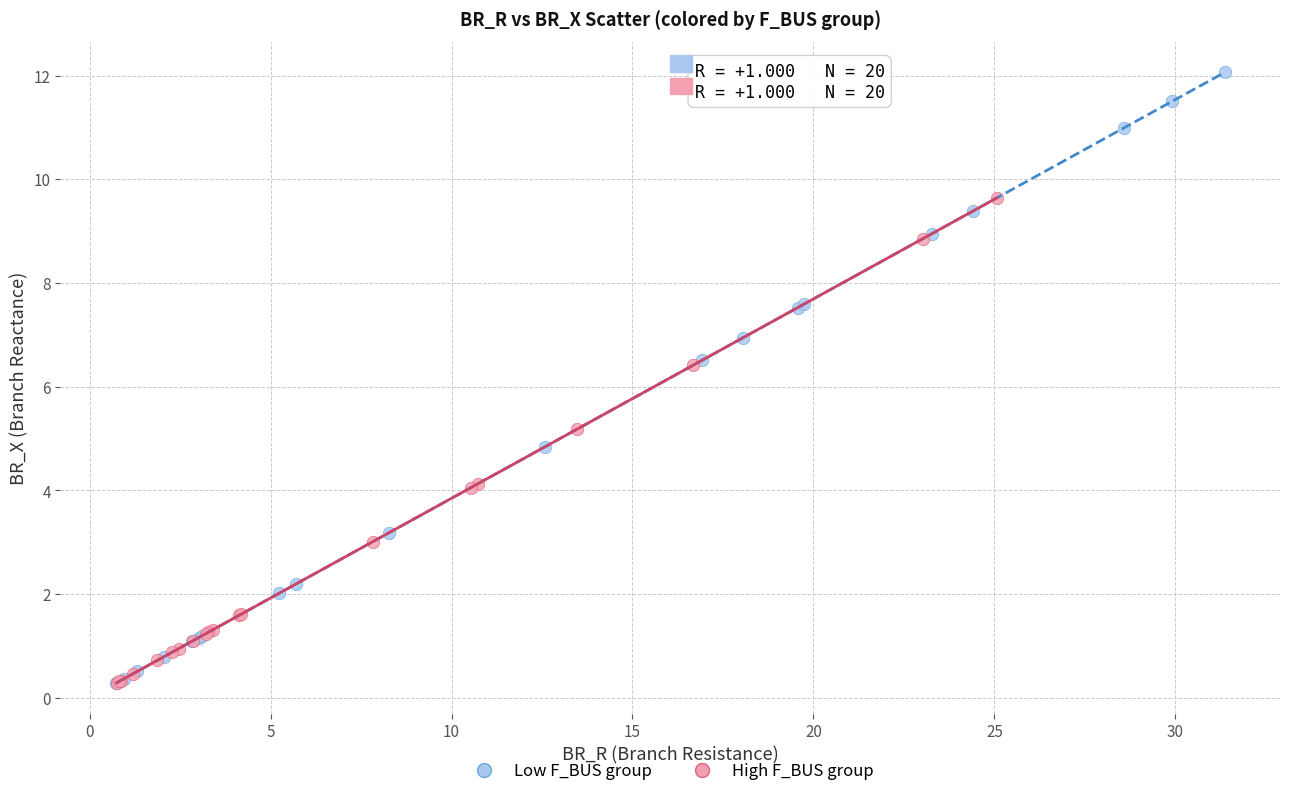

Which series reaches the maximum Y coordinate?

Low F_BUS group